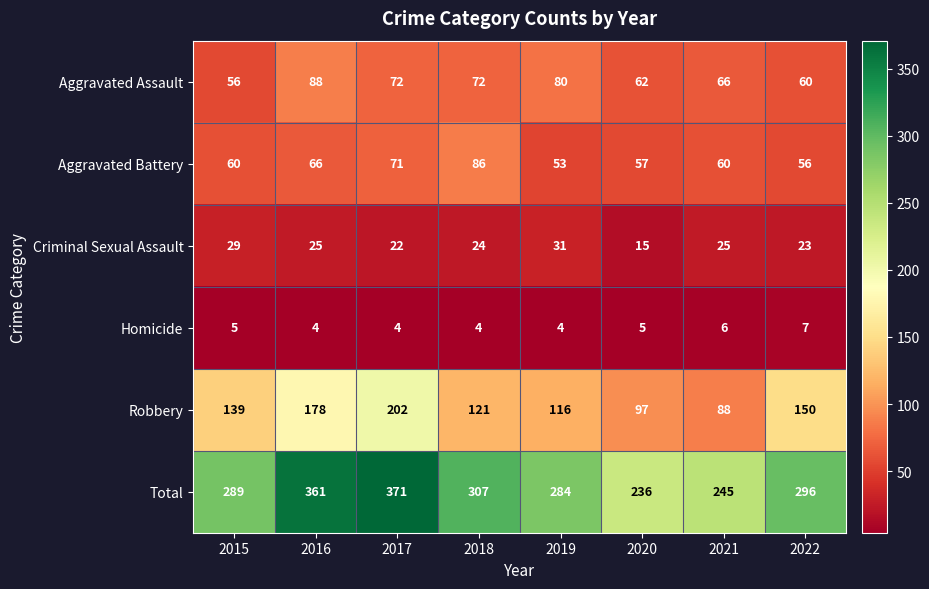

Is it true that Total equals 456 at 2015?

False